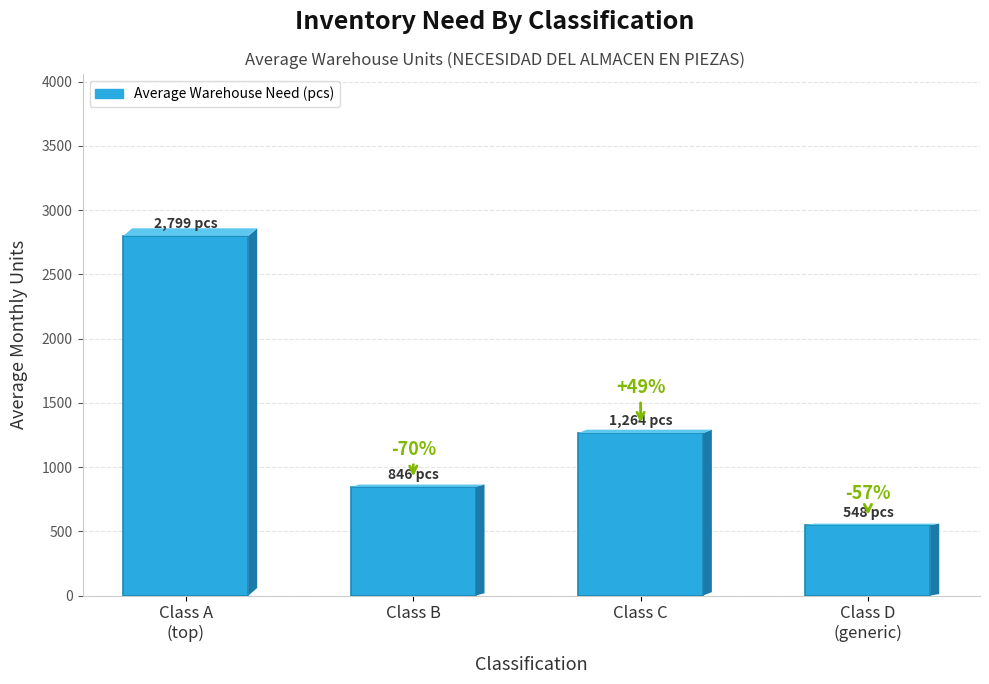

How many bars are there in total?

4